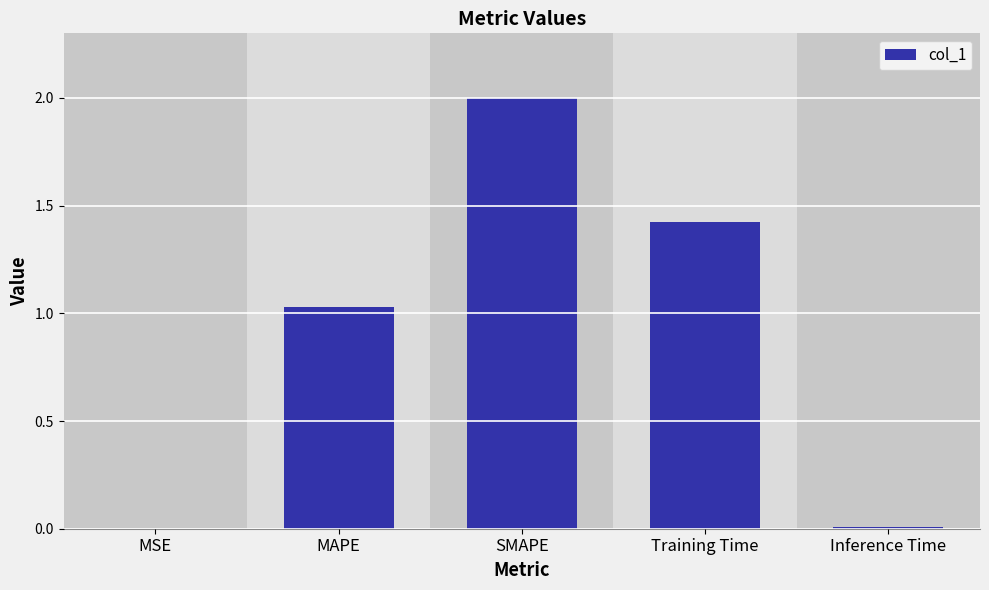

Is it true that the value at SMAPE is 2.0?

True